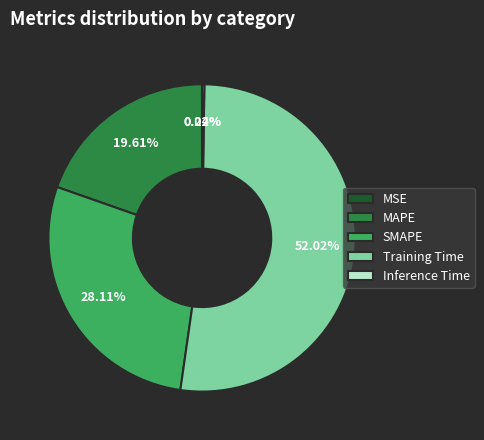

Which category has the biggest portion of the pie?

Training Time